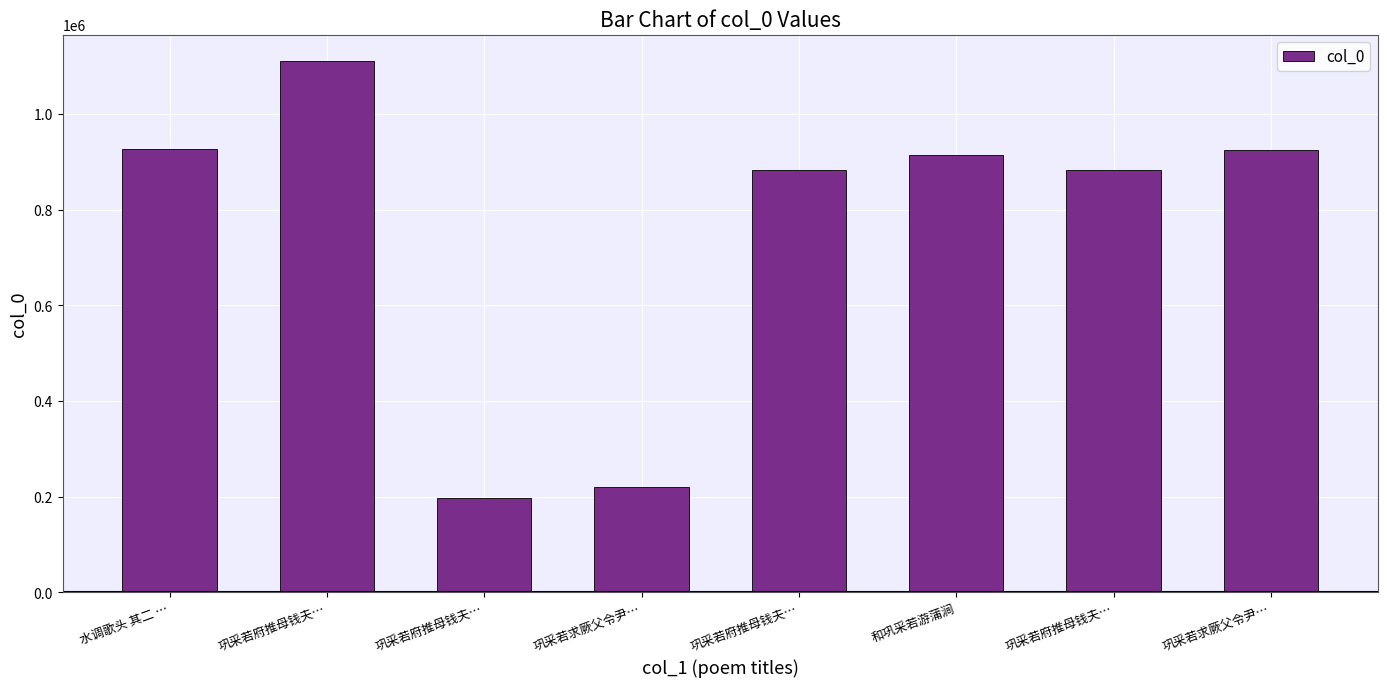

What is the maximum value shown in the chart?

1110114